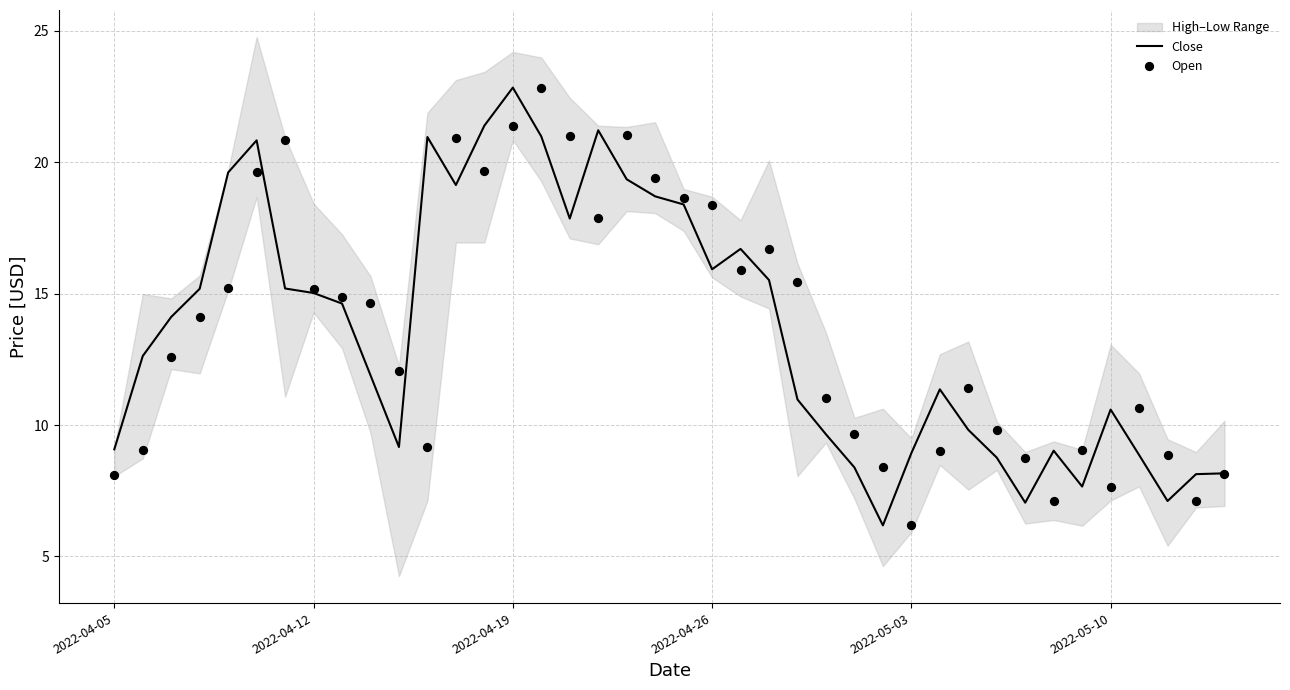

At how many categories does at least one series exceed 15?

19